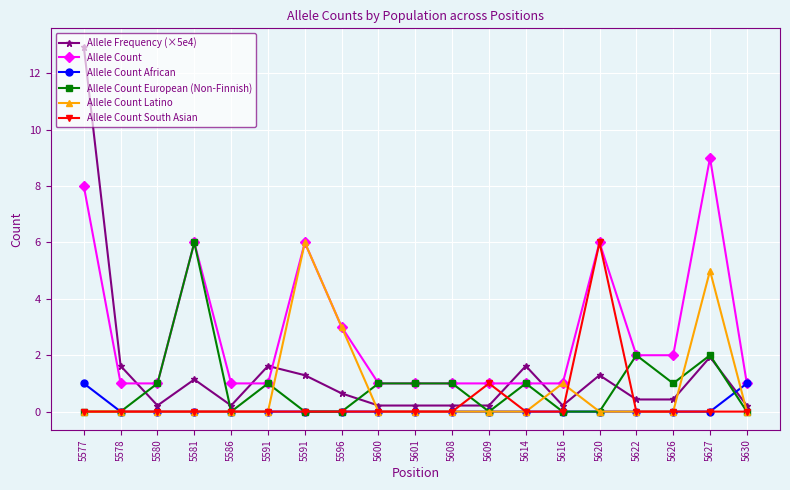

Where is Allele Count African nearest to the value 0?

5578